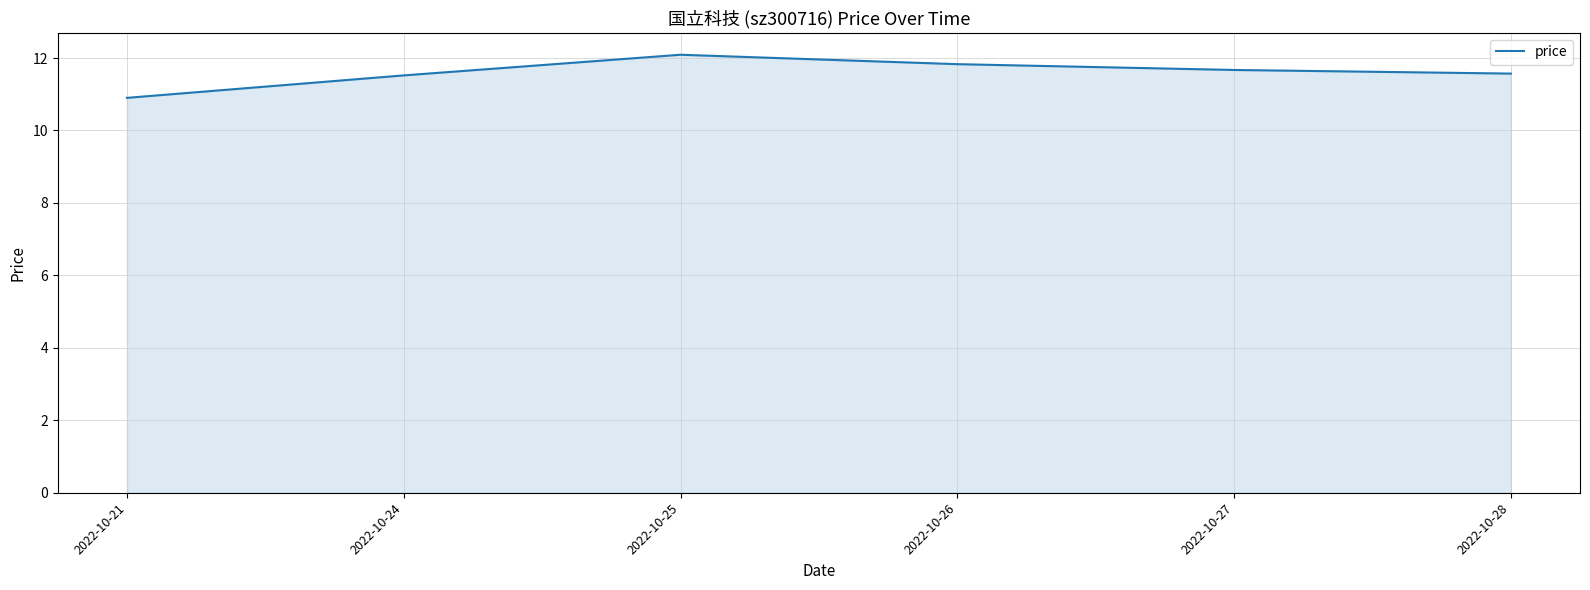

What is the approximate value at 2022-10-27?

11.7